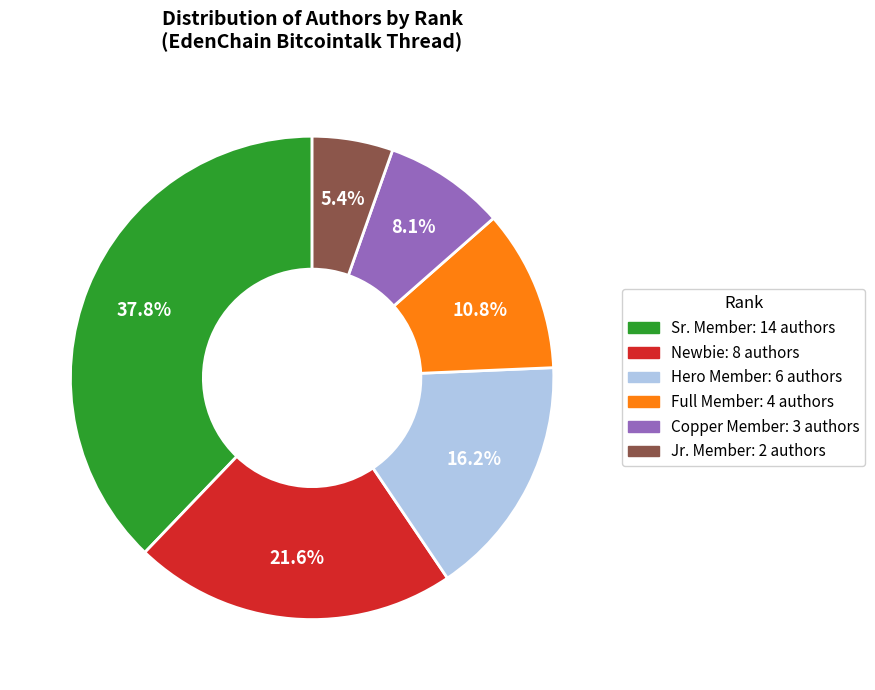

Count the number of slices in the pie.

6